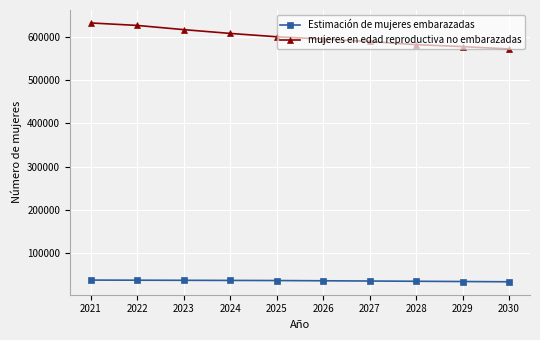

What is the minimum value shown in the chart?

33794.6